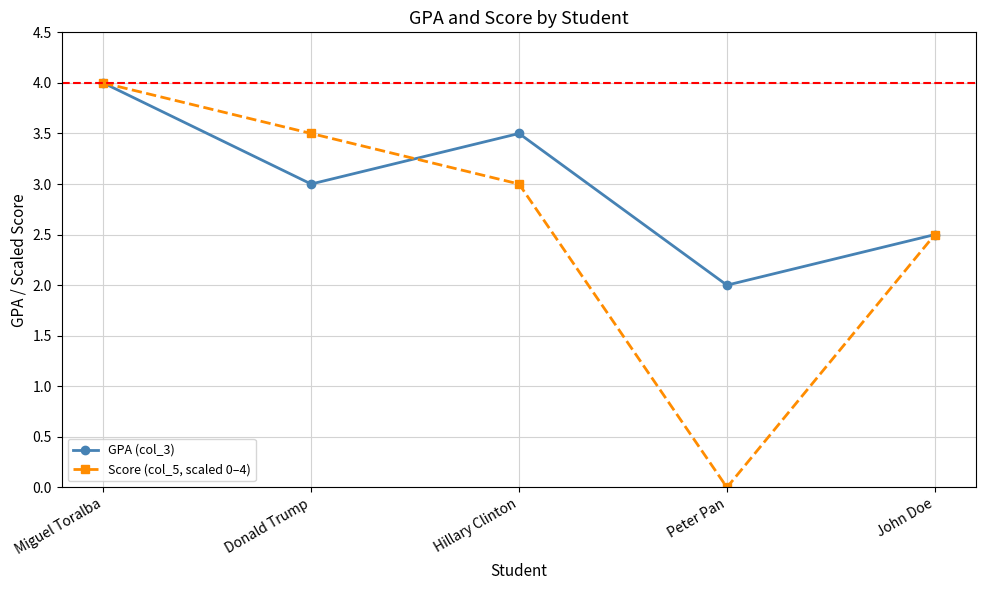

At Donald Trump, list the series in order from largest to smallest.

Score (col_5, scaled 0–4), GPA (col_3)